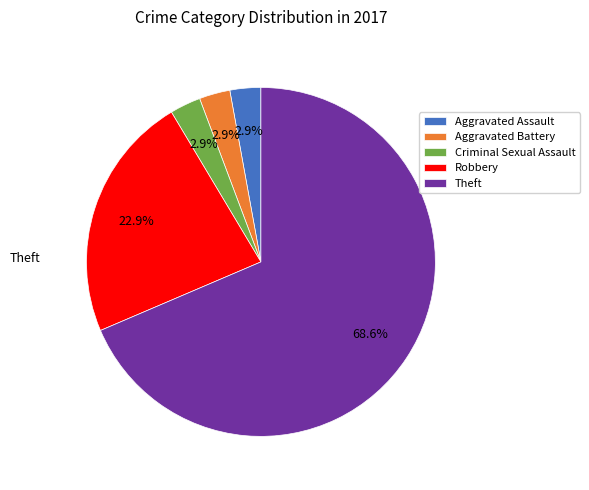

To the nearest percent, what is the difference between the largest and smallest slice percentages?

66%